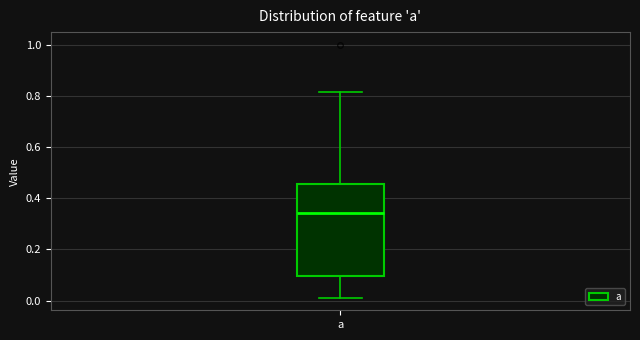

Transcribe this box plot: give where the median line is, the range the box spans, and where the two whiskers end, as read against the y-axis. The values are not printed on the chart, so give them approximately, as read against the axis.

median 0.34, box 0.10 to 0.46, whiskers 0.02 to 0.82